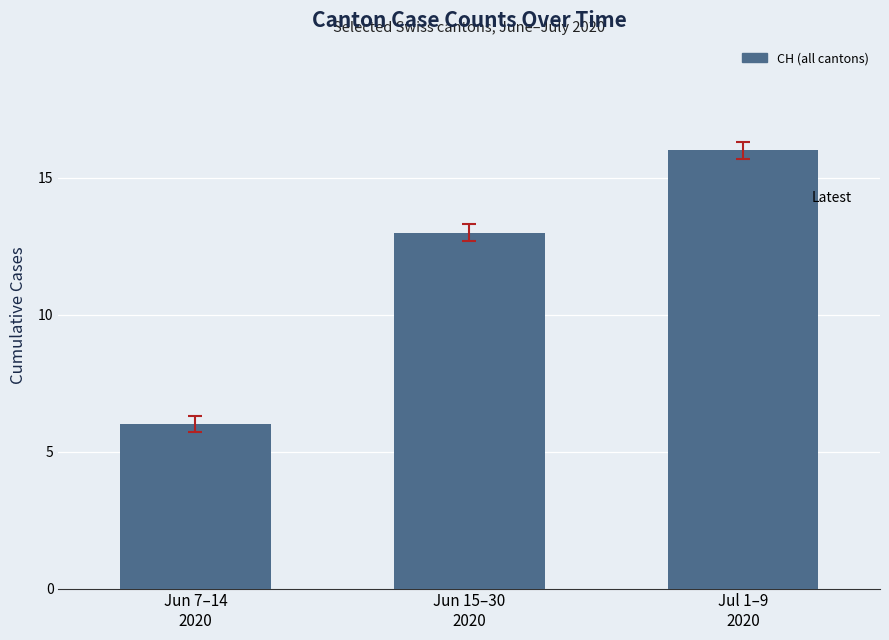

Reading left to right, transcribe all the data shown in this chart.

6	13	16